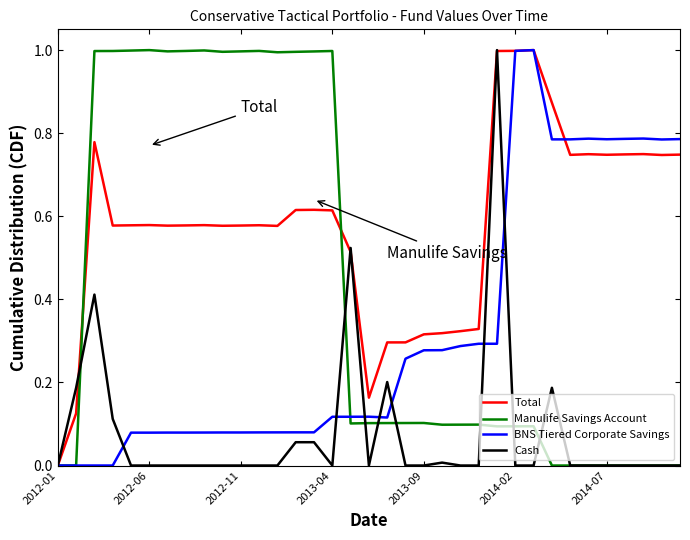

Which series has the largest total across all categories?

Total